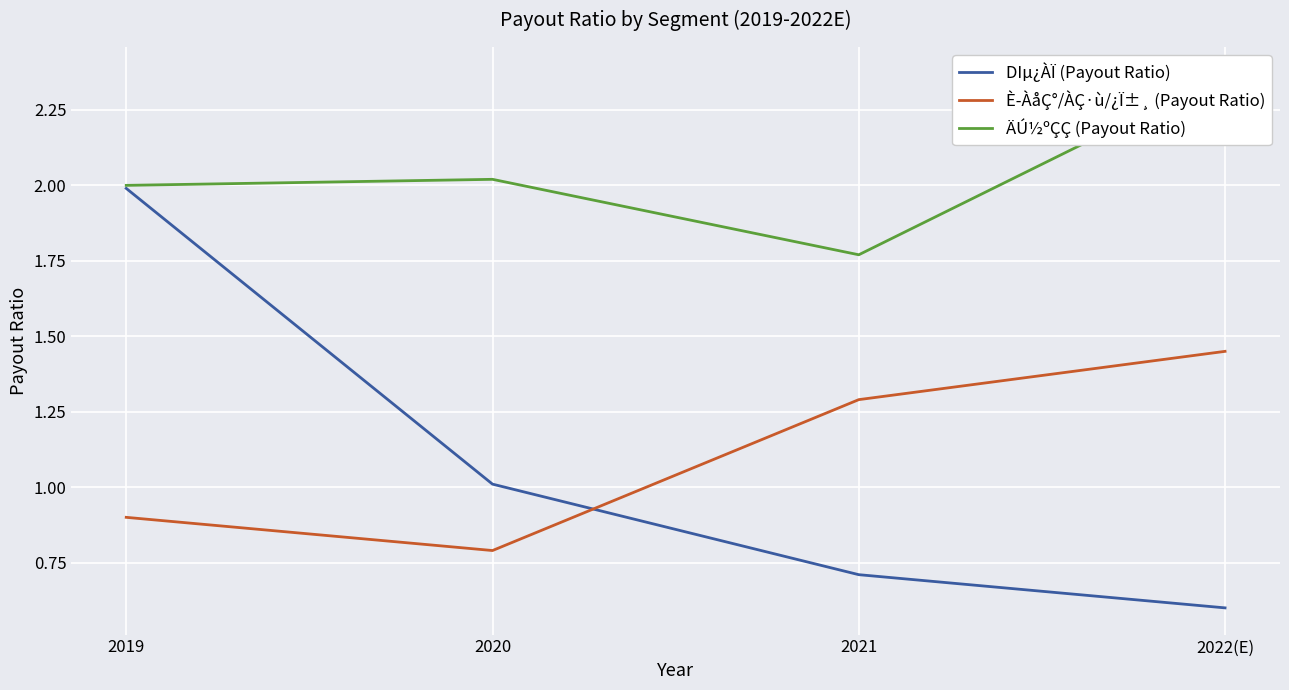

Which series changed the most between 2020 and 2021?

È­ÀåÇ°/ÀÇ·ù/¿Ï±¸ (Payout Ratio)